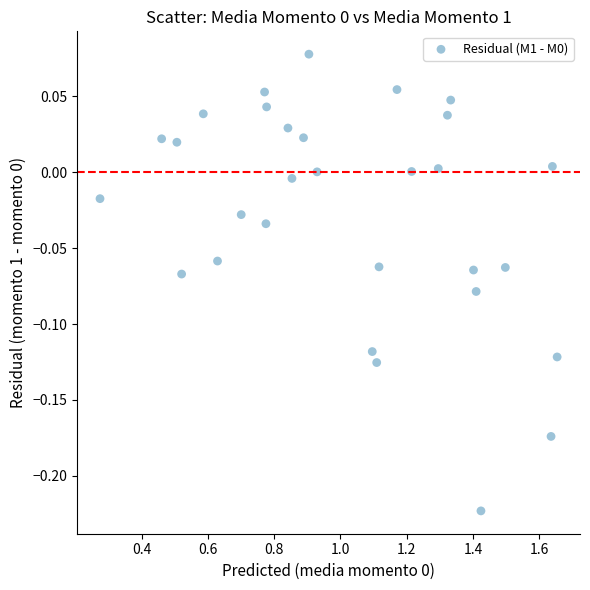

What is the range of X values (max minus min)?

1.4